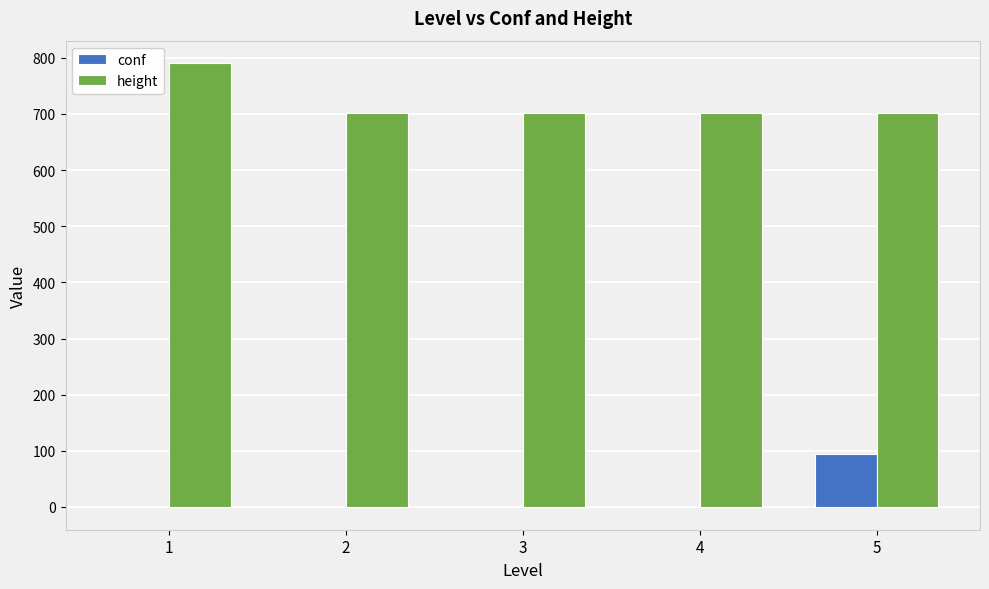

What is the maximum value shown in the chart?

791